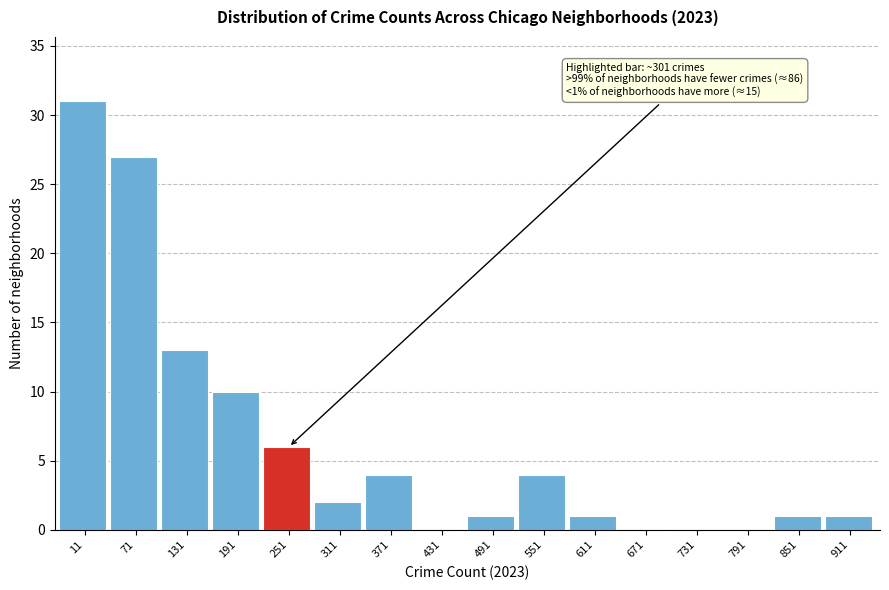

Reading left to right, transcribe all the data shown in this chart.

11=31	71=27	131=13	191=10	251=6	311=2	371=4	431=0	491=1	551=4	611=1	671=0	731=0	791=0	851=1	911=1